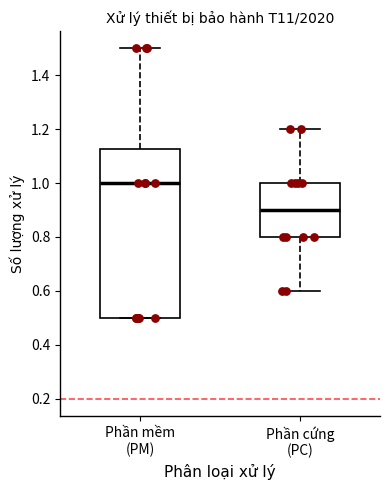

Where is the upper edge of the box for Phần mềm (PM) on the y-axis? The values are not printed on the chart, so give them approximately, as read against the axis.

1.12